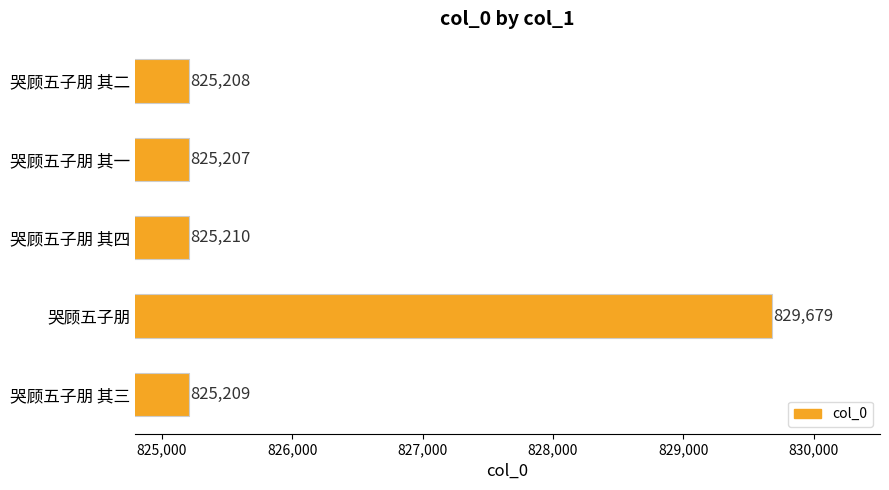

Rank the categories by value from lowest to highest.

哭顾五子朋 其一, 哭顾五子朋 其二, 哭顾五子朋 其三, 哭顾五子朋 其四, 哭顾五子朋